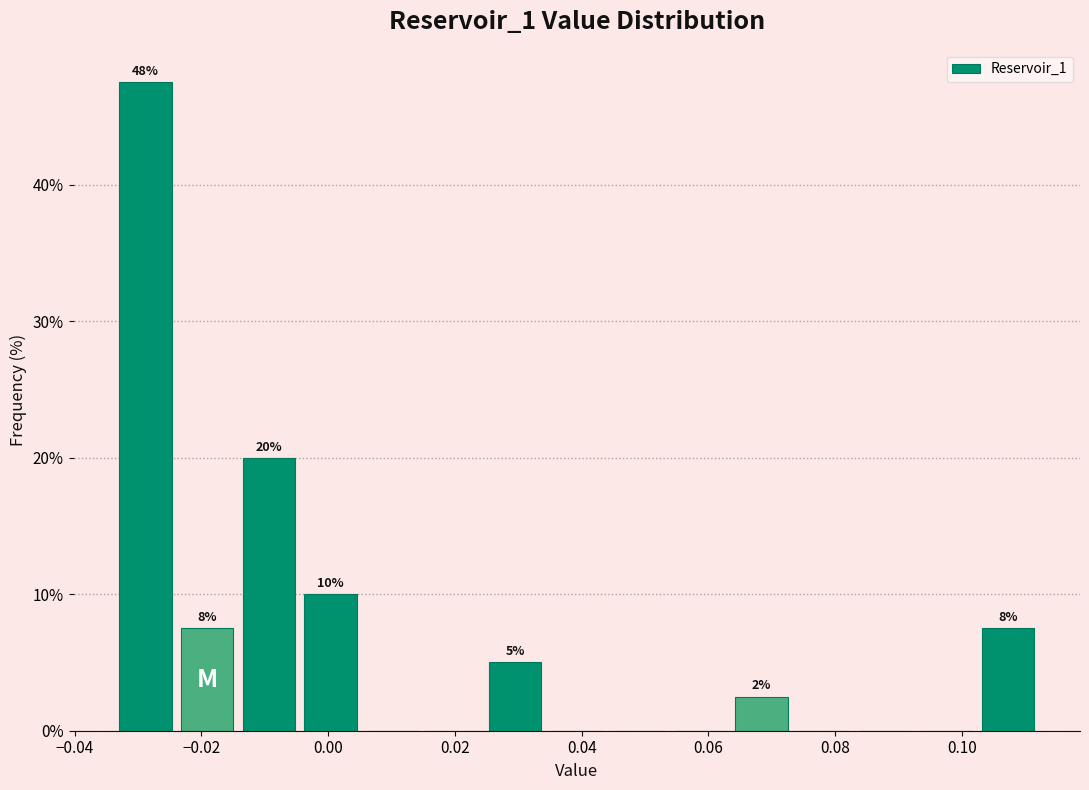

Which range on the x-axis has the tallest bar?

-0.034 to -0.024